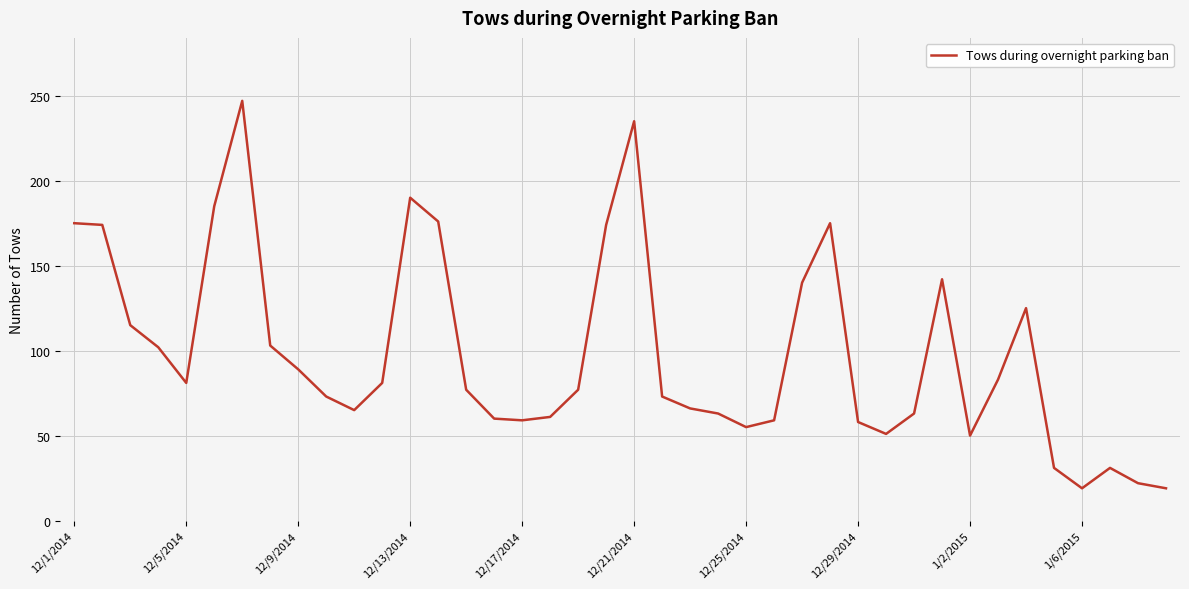

What is the minimum value shown in the chart?

19